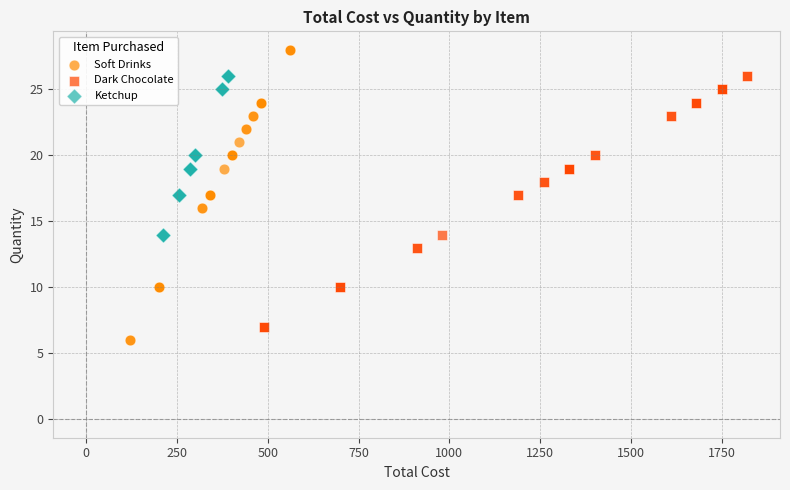

Which series reaches the maximum Y coordinate?

Soft Drinks